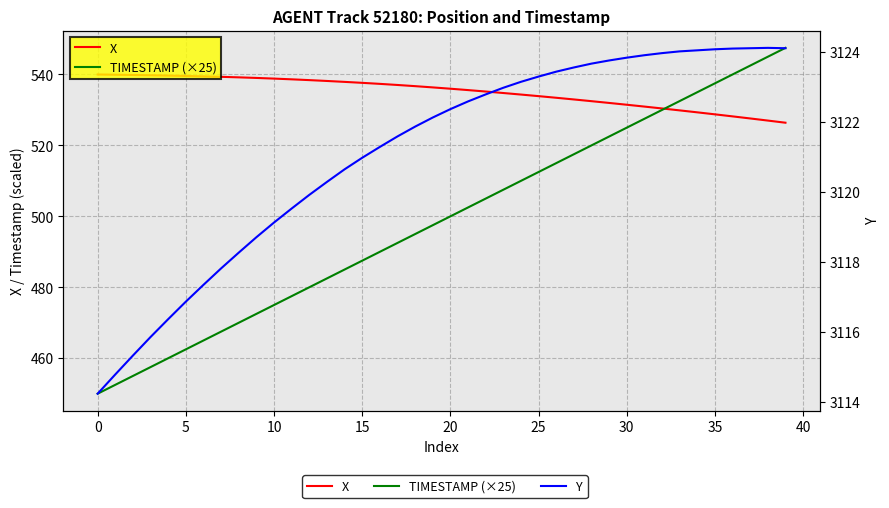

Between 24 and 29, which series saw the biggest shift?

TIMESTAMP (×25)